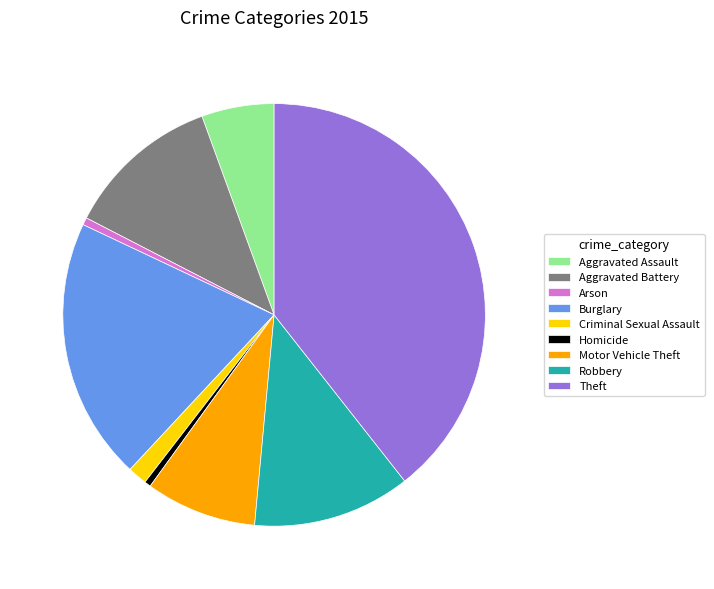

Which slice is the largest?

Theft